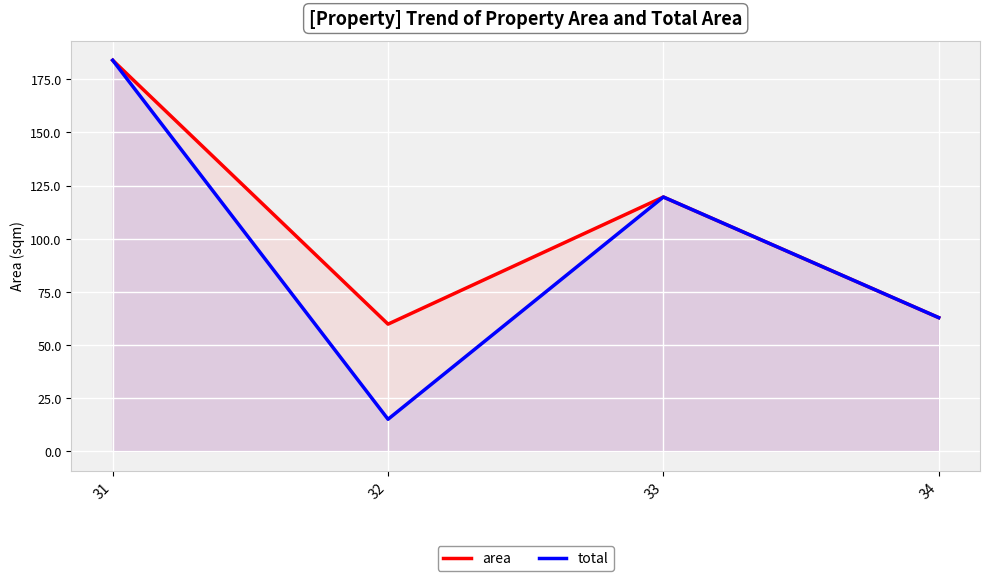

Reading left to right, extract all data points from this chart.

area: 31=184.0	32=59.7	33=119.6	34=62.8
total: 31=184.0	32=14.9	33=119.6	34=62.8